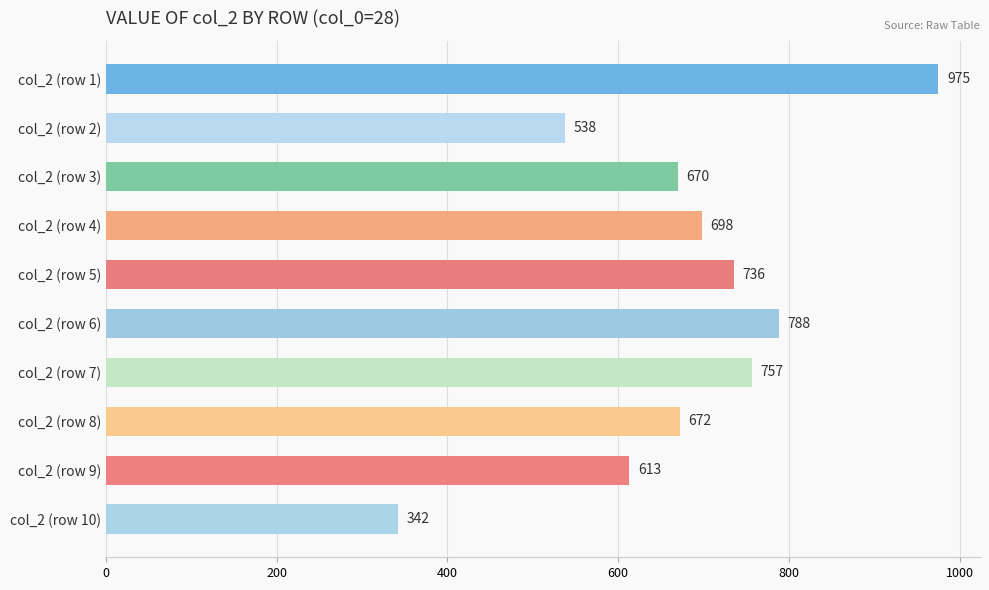

True or false: the data shows 757 at col_2 (row 7).

True